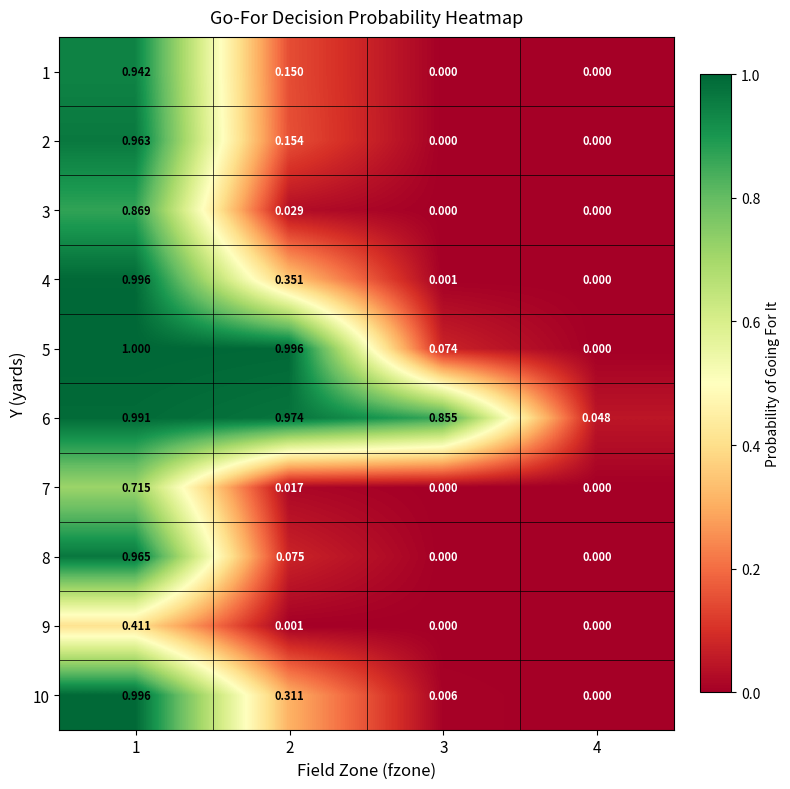

What is the greatest value displayed?

1.0